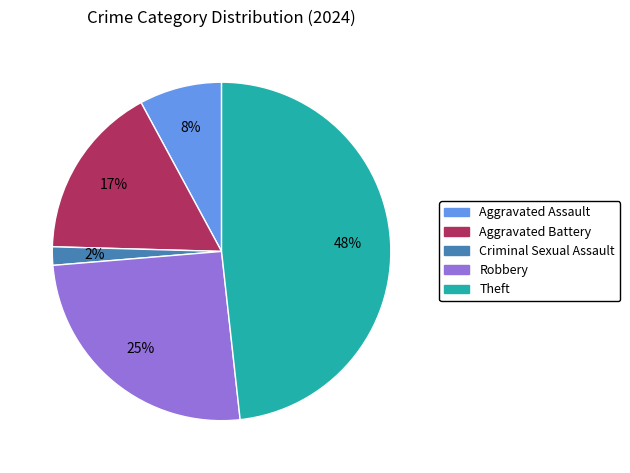

Is the sum of Robbery and Theft greater than half?

Yes